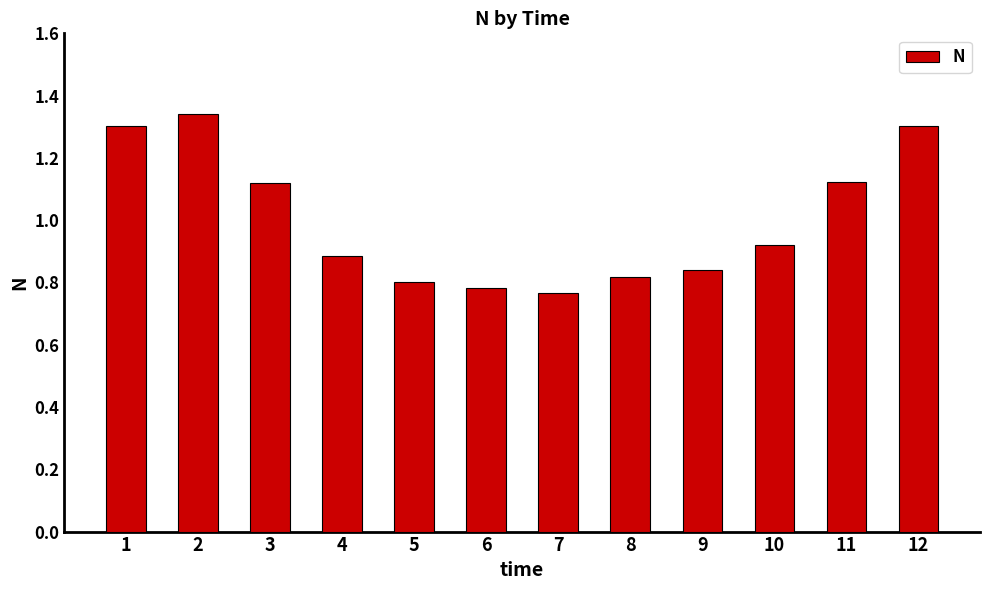

Which has a higher value, 10 or 8?

10